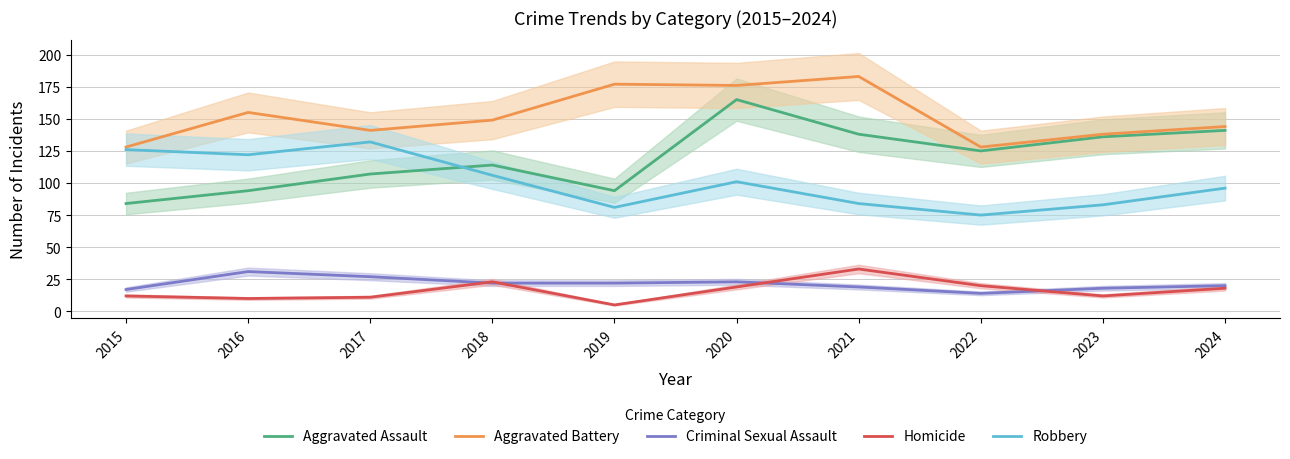

Reading left to right, what are all the values shown in this chart?

Aggravated Assault: 2015=84	2016=94	2017=107	2018=114	2019=94	2020=165	2021=138	2022=125	2023=136	2024=141
Aggravated Battery: 2015=128	2016=155	2017=141	2018=149	2019=177	2020=176	2021=183	2022=128	2023=138	2024=144
Criminal Sexual Assault: 2015=17	2016=31	2017=27	2018=22	2019=22	2020=23	2021=19	2022=14	2023=18	2024=20
Homicide: 2015=12	2016=10	2017=11	2018=23	2019=5	2020=19	2021=33	2022=20	2023=12	2024=18
Robbery: 2015=126	2016=122	2017=132	2018=106	2019=81	2020=101	2021=84	2022=75	2023=83	2024=96